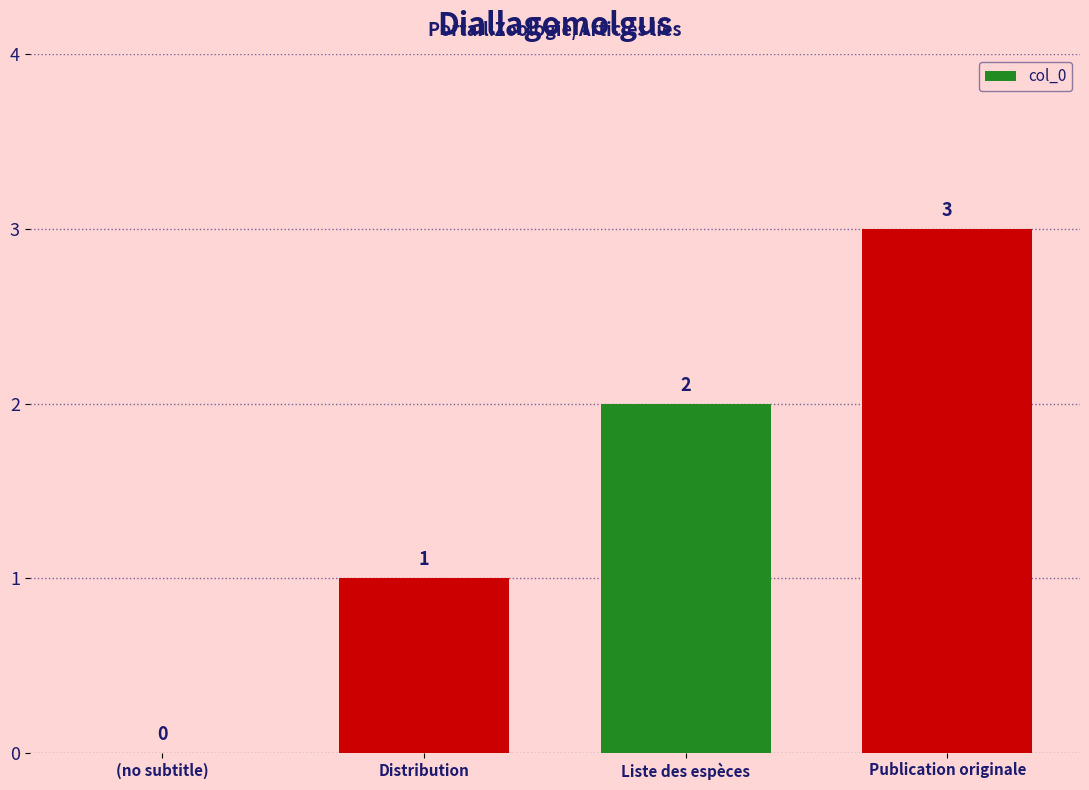

Reading left to right, extract all data points from this chart.

0	1	2	3